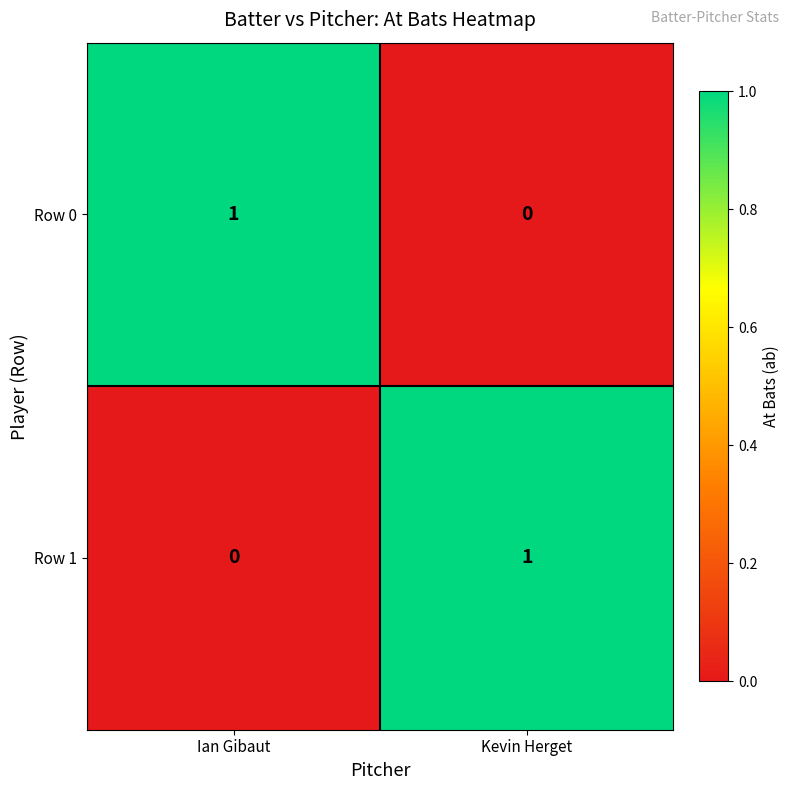

What is the total value across all series at Kevin Herget?

1